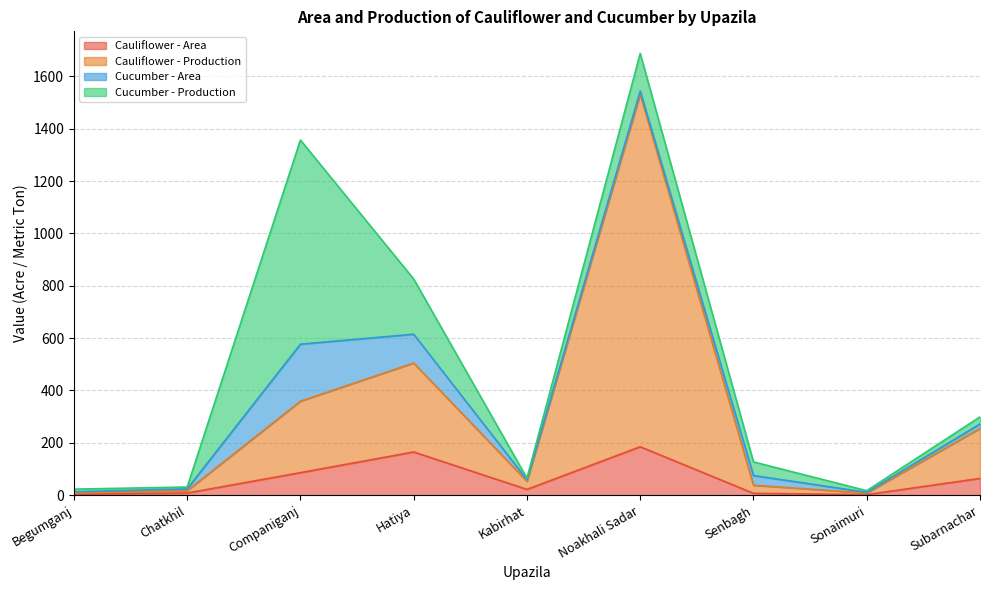

At which category is the sum across all series the highest?

Noakhali Sadar